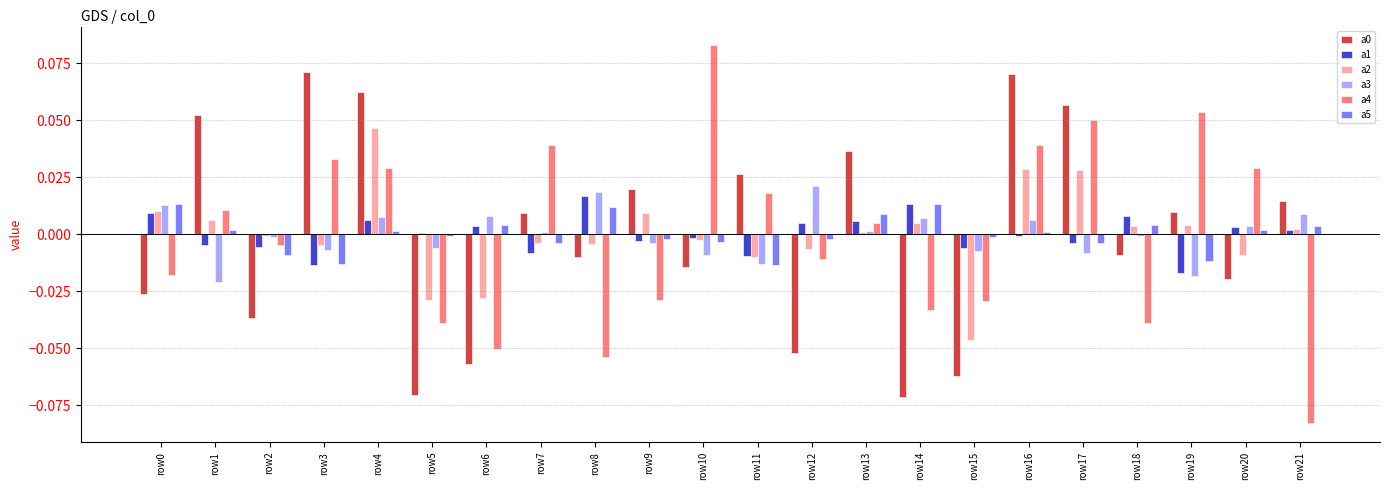

How many groups of bars are there?

22